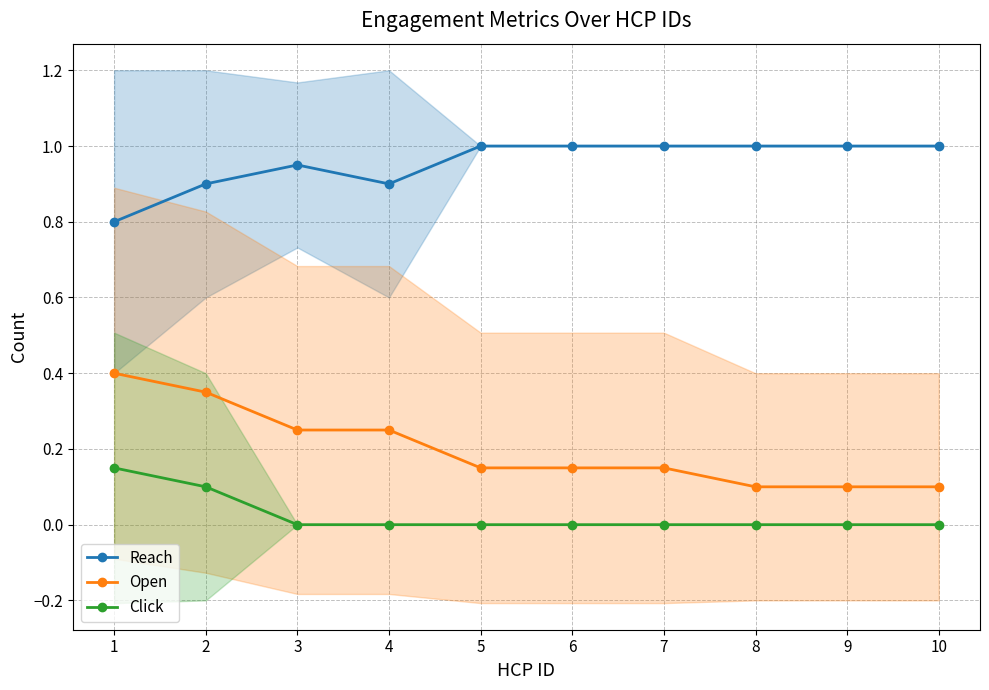

The Open series shows 0.0 at 9. True or false?

False